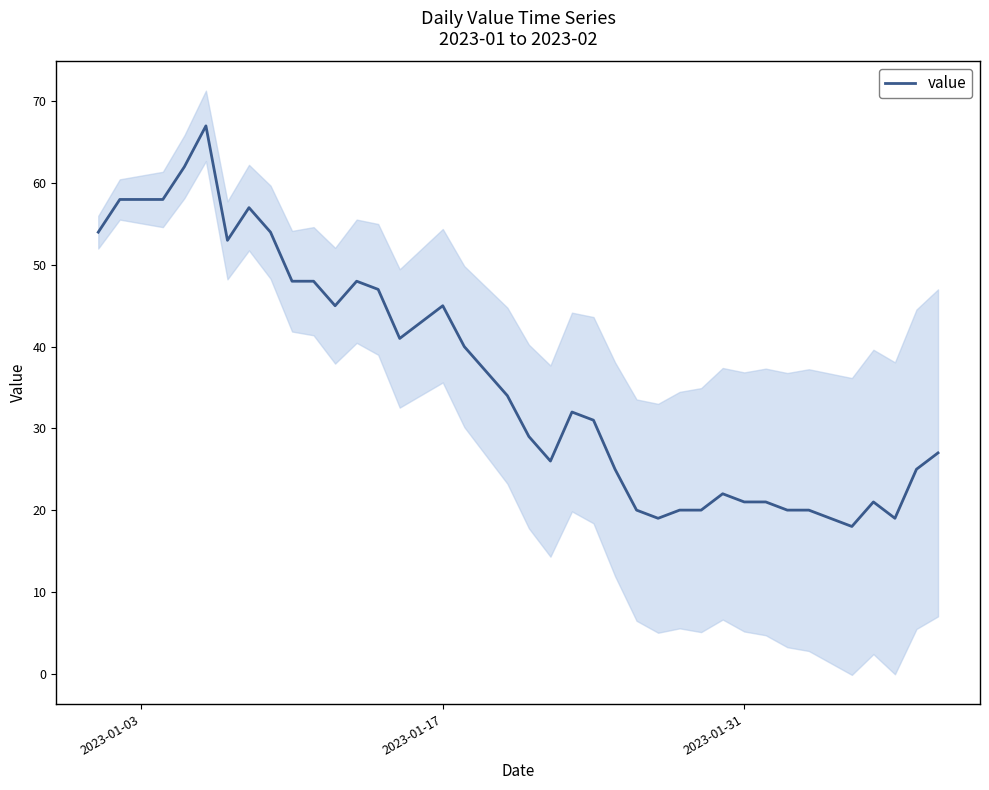

True or false: value has a value of 21 at 2023-01-31.

True